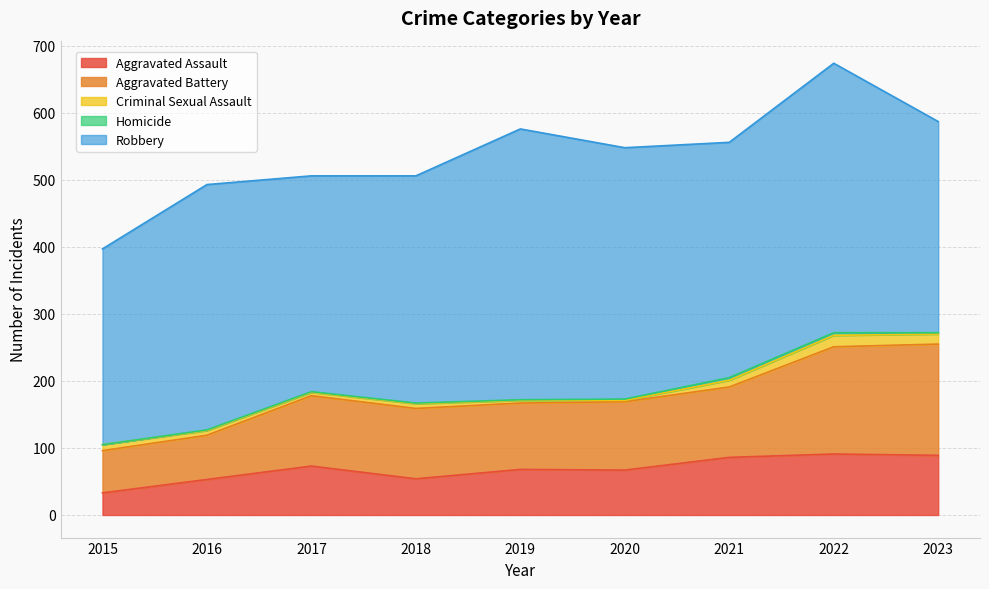

Reading right to left, what are all the values shown in this chart?

Aggravated Assault: 89	91	86	67	68	54	73	53	33
Aggravated Battery: 166	160	105	102	99	105	105	66	63
Criminal Sexual Assault: 15	17	10	2	4	7	5	7	9
Homicide: 2	4	4	2	1	1	1	1	0
Robbery: 315	402	351	375	404	339	322	366	292